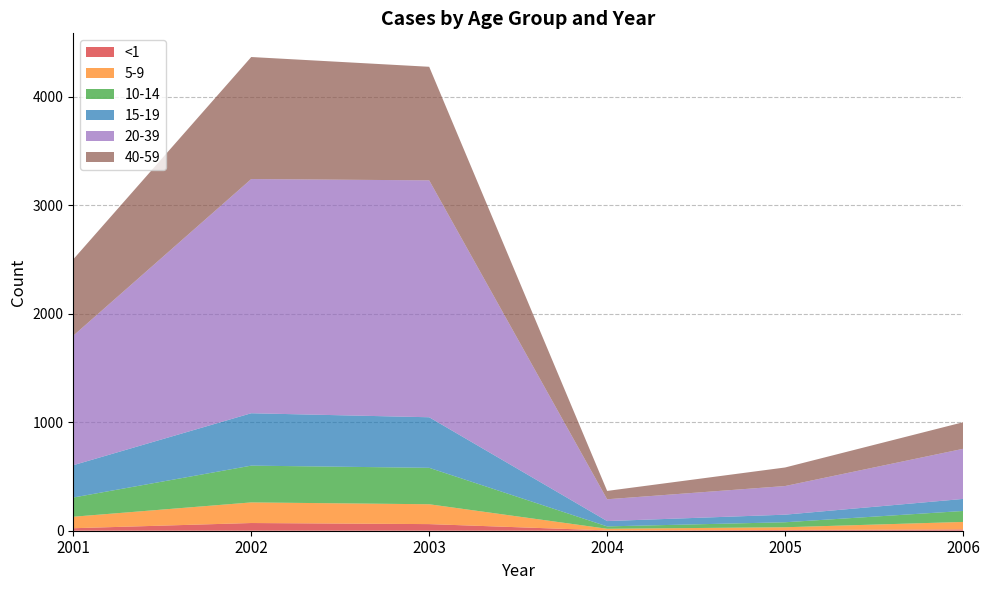

Reading left to right, extract all data points from this chart.

<1: 2001=23	2002=71	2003=61	2004=3	2005=7	2006=12
5-9: 2001=106	2002=190	2003=183	2004=15	2005=25	2006=69
10-14: 2001=177	2002=339	2003=336	2004=22	2005=46	2006=101
15-19: 2001=298	2002=483	2003=466	2004=49	2005=70	2006=111
20-39: 2001=1194	2002=2159	2003=2184	2004=201	2005=264	2006=462
40-59: 2001=704	2002=1125	2003=1047	2004=77	2005=171	2006=245